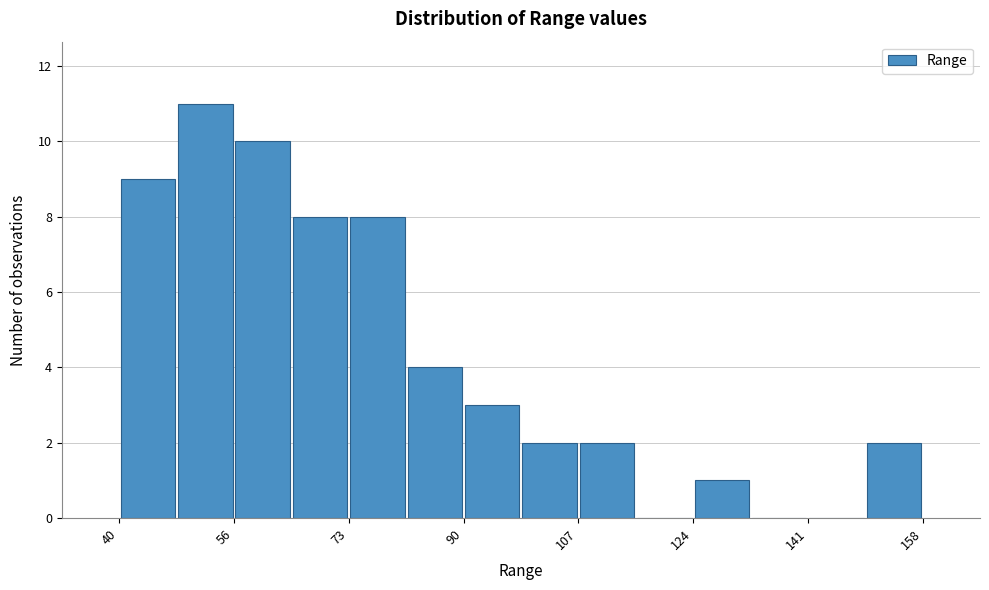

How tall is the bar that spans 40 to 48 on the x-axis? Neither the bar edges nor the heights are printed on the chart, so give them approximately, as read against the axes.

9